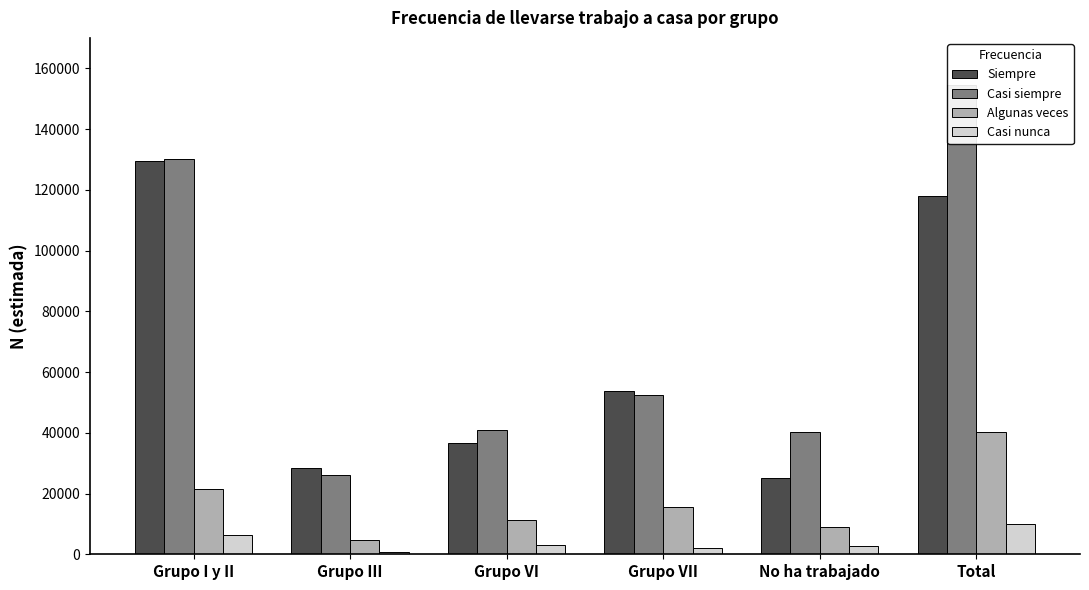

What position from the right is Grupo VI?

4